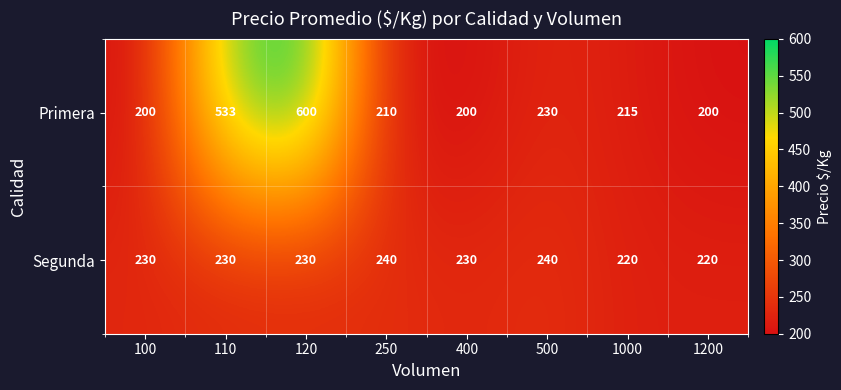

Count the Segunda values in the range 230 to 240.

6